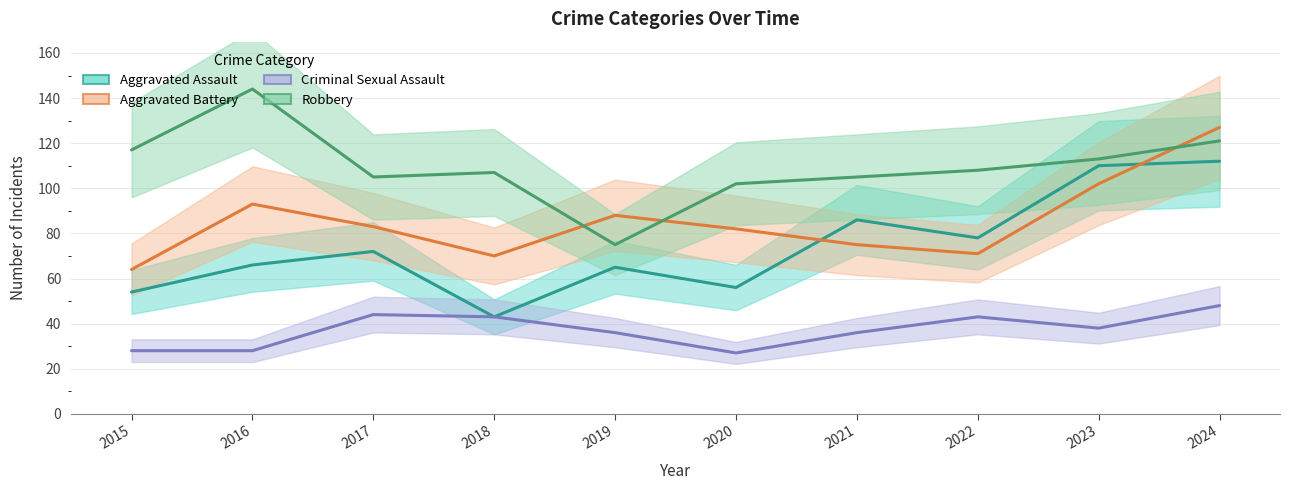

At how many categories does at least one series exceed 76?

10